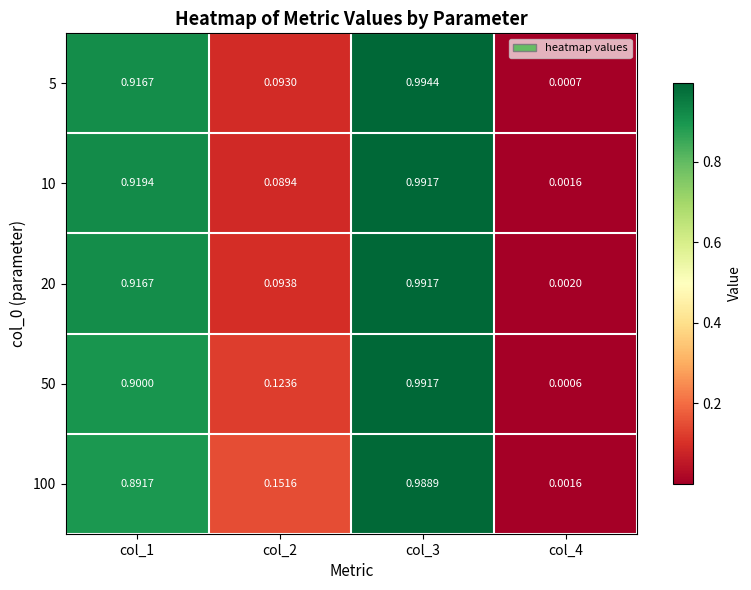

Which series changed the most between col_2 and col_4?

100